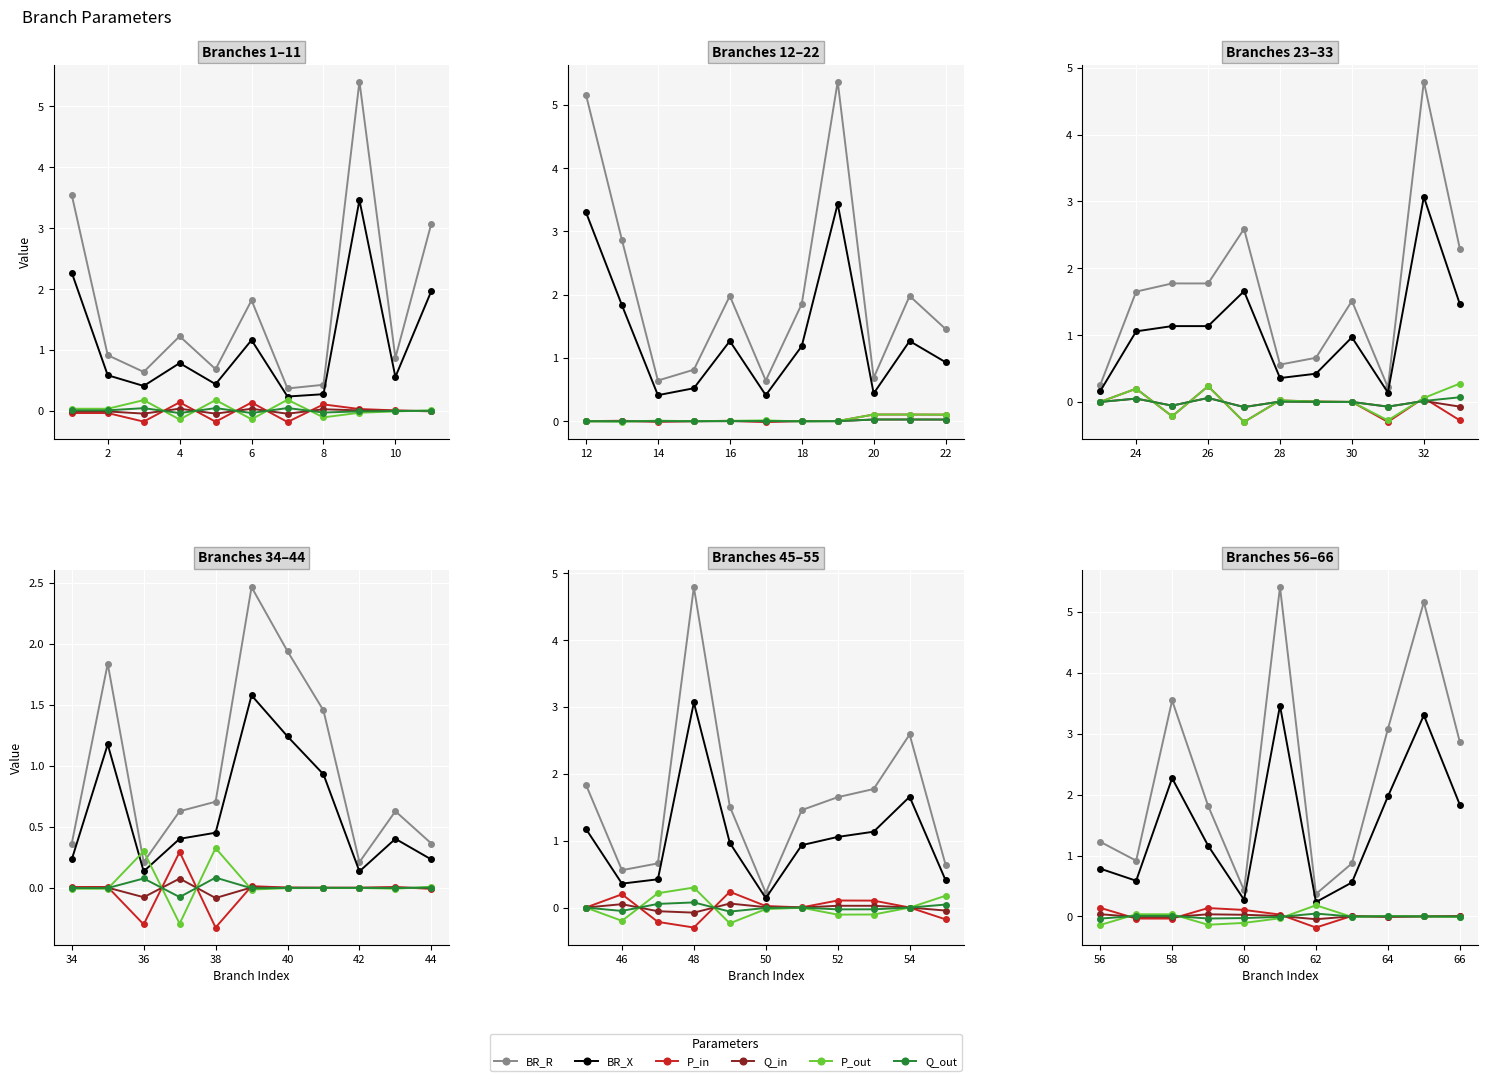

True or false: BR_R and P_in intersect in this chart.

False